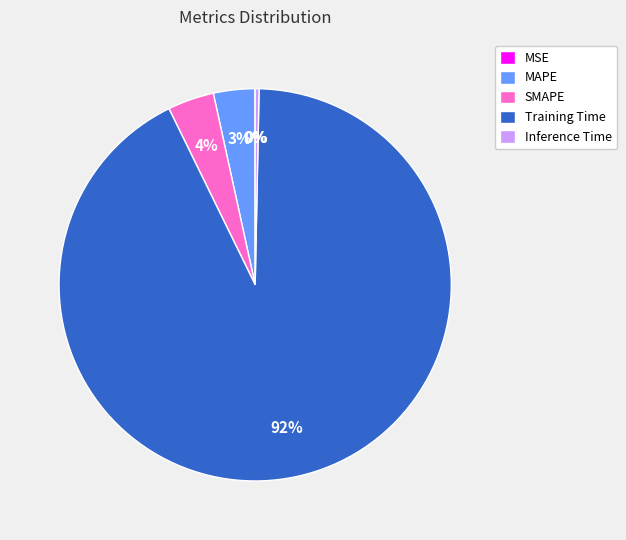

Does Training Time represent more than half of the total?

Yes